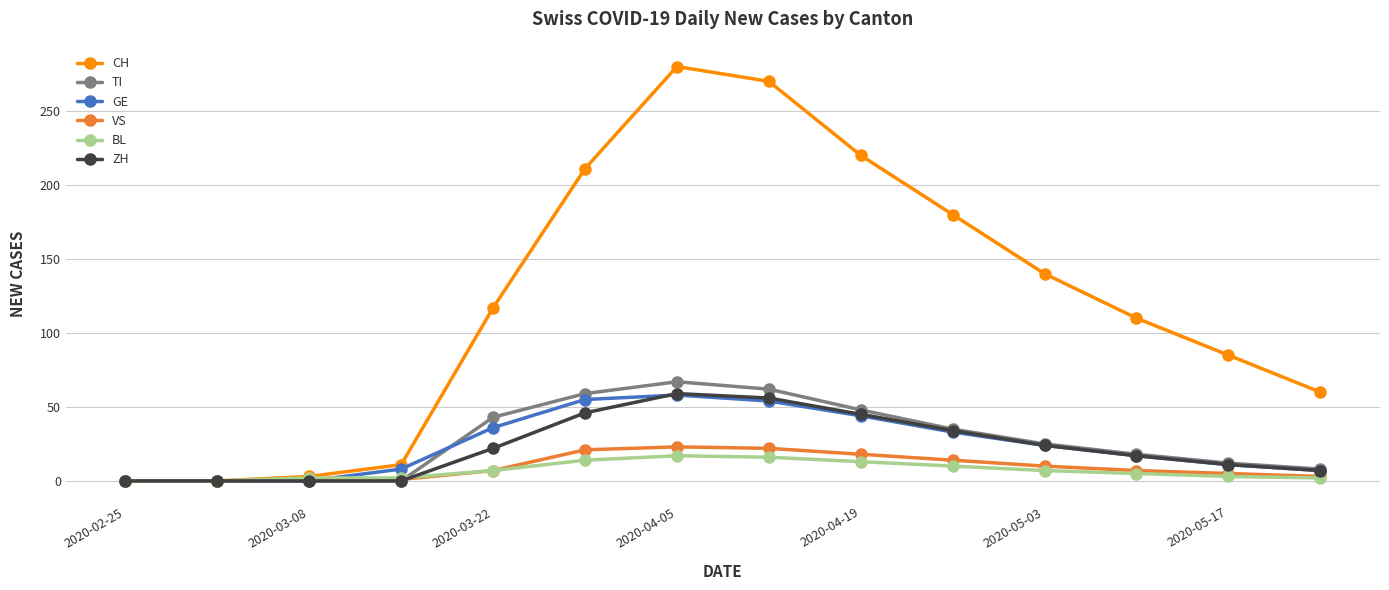

What is the greatest value displayed?

280